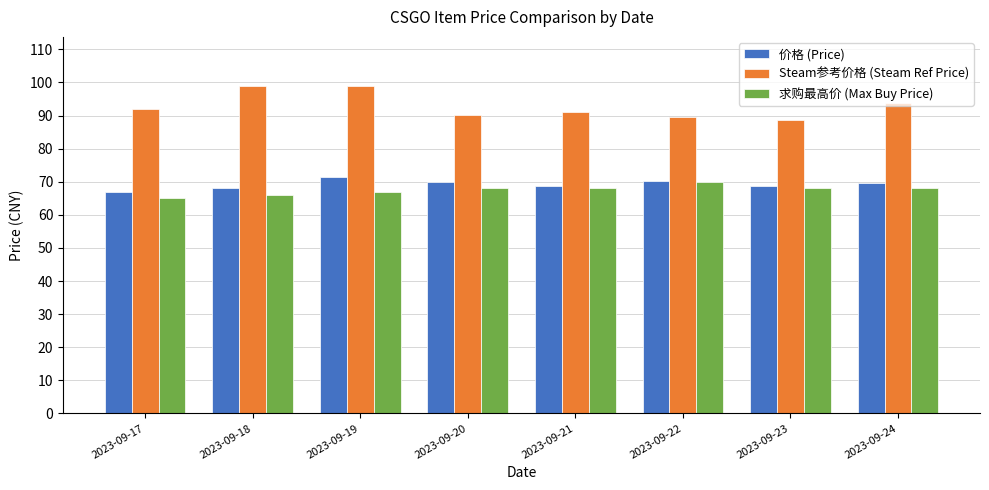

How many bars are there in each group?

3